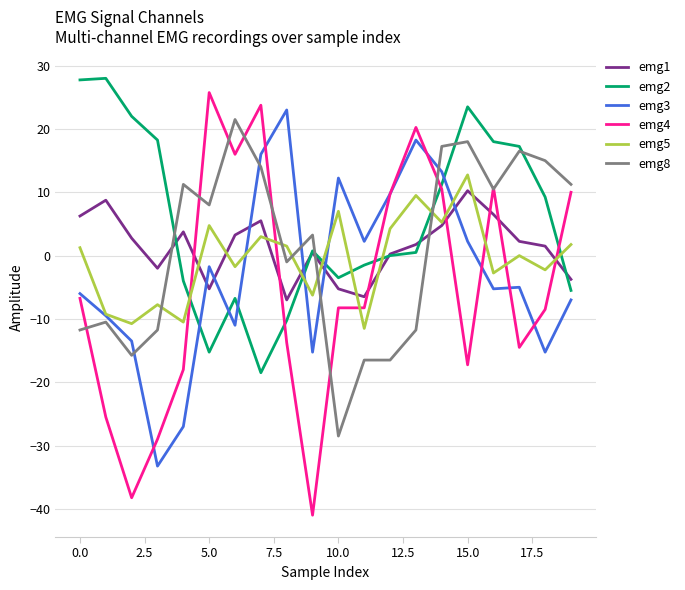

What are all the series names shown in the legend?

emg1, emg2, emg3, emg4, emg5, emg8